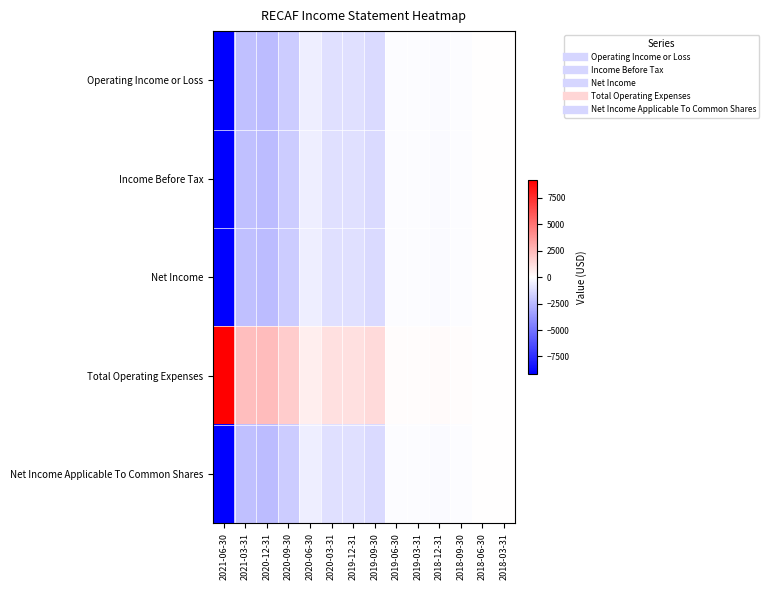

Reading right to left, what are all the values shown in this chart?

Operating Income or Loss: 2018-03-31=0	2018-06-30=0	2018-09-30=-100	2018-12-31=-200	2019-03-31=-100	2019-06-30=-100	2019-09-30=-1300	2019-12-31=-1100	2020-03-31=-1100	2020-06-30=-600	2020-09-30=-1800	2020-12-31=-2400	2021-03-31=-2300	2021-06-30=-9200
Income Before Tax: 2018-03-31=0	2018-06-30=0	2018-09-30=-100	2018-12-31=-200	2019-03-31=-100	2019-06-30=-100	2019-09-30=-1300	2019-12-31=-1100	2020-03-31=-1100	2020-06-30=-600	2020-09-30=-1800	2020-12-31=-2400	2021-03-31=-2300	2021-06-30=-9200
Net Income: 2018-03-31=0	2018-06-30=0	2018-09-30=-100	2018-12-31=-200	2019-03-31=-100	2019-06-30=-100	2019-09-30=-1300	2019-12-31=-1100	2020-03-31=-1100	2020-06-30=-600	2020-09-30=-1800	2020-12-31=-2400	2021-03-31=-2300	2021-06-30=-9200
Total Operating Expenses: 2018-03-31=0	2018-06-30=0	2018-09-30=100	2018-12-31=200	2019-03-31=100	2019-06-30=100	2019-09-30=1300	2019-12-31=1100	2020-03-31=1100	2020-06-30=600	2020-09-30=1800	2020-12-31=2400	2021-03-31=2300	2021-06-30=9200
Net Income Applicable To Common Shares: 2018-03-31=0	2018-06-30=0	2018-09-30=-100	2018-12-31=-200	2019-03-31=-100	2019-06-30=-100	2019-09-30=-1300	2019-12-31=-1100	2020-03-31=-1100	2020-06-30=-600	2020-09-30=-1800	2020-12-31=-2400	2021-03-31=-2300	2021-06-30=-9200